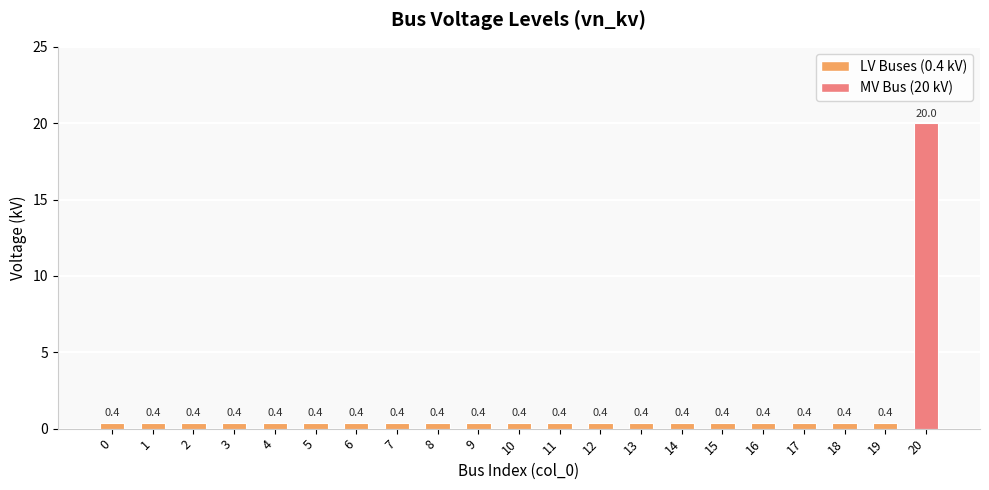

The value at 8 is 0.4. True or false?

True